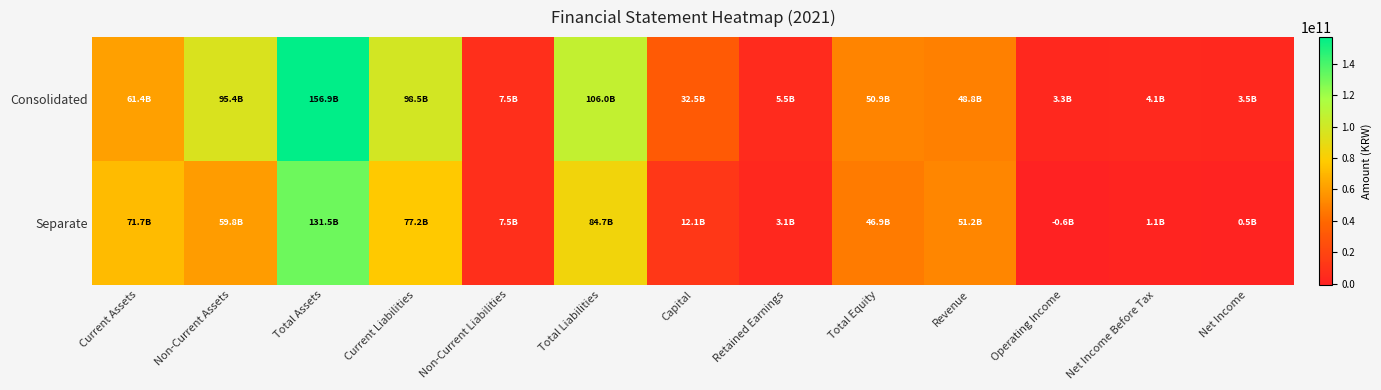

List the series in order of their peak value, highest first.

Consolidated, Separate